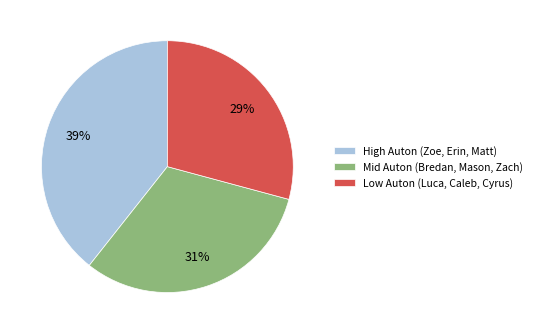

To the nearest percent, what is the difference between the largest and smallest slice percentages?

10%